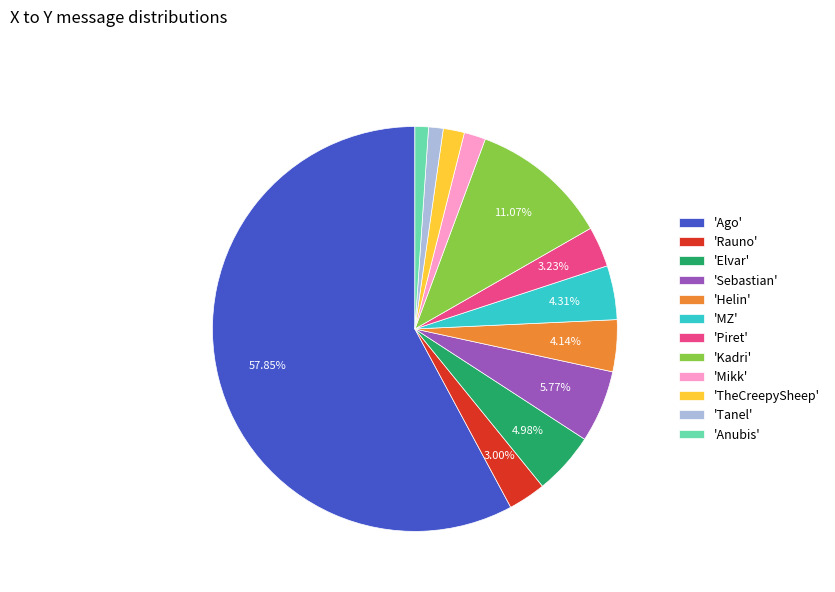

Between 'Ago' and 'Rauno', which is larger?

'Ago'